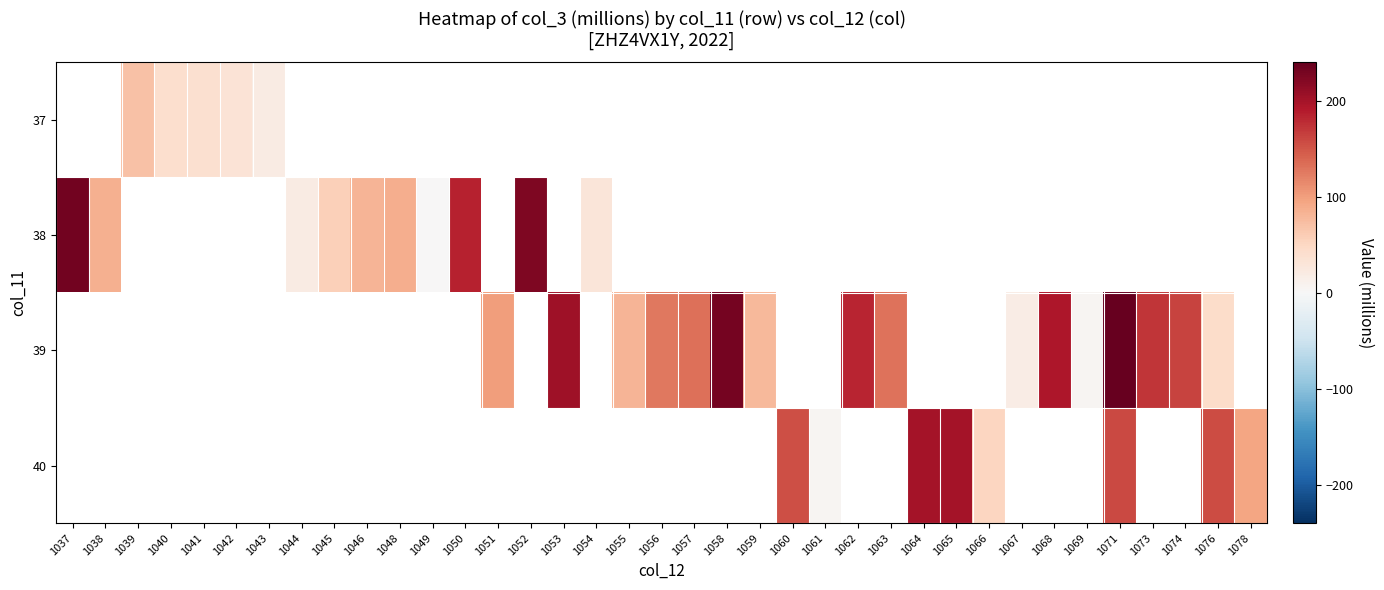

Is it true that 39 equals 130.1 at 1063?

True